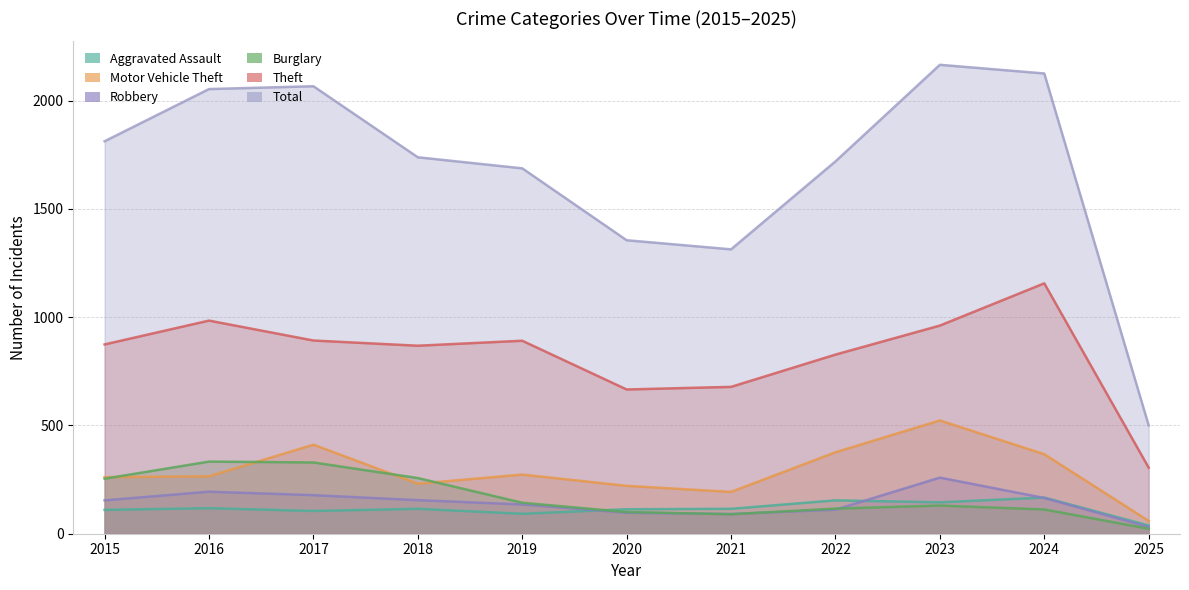

Which series has the largest total across all categories?

Total